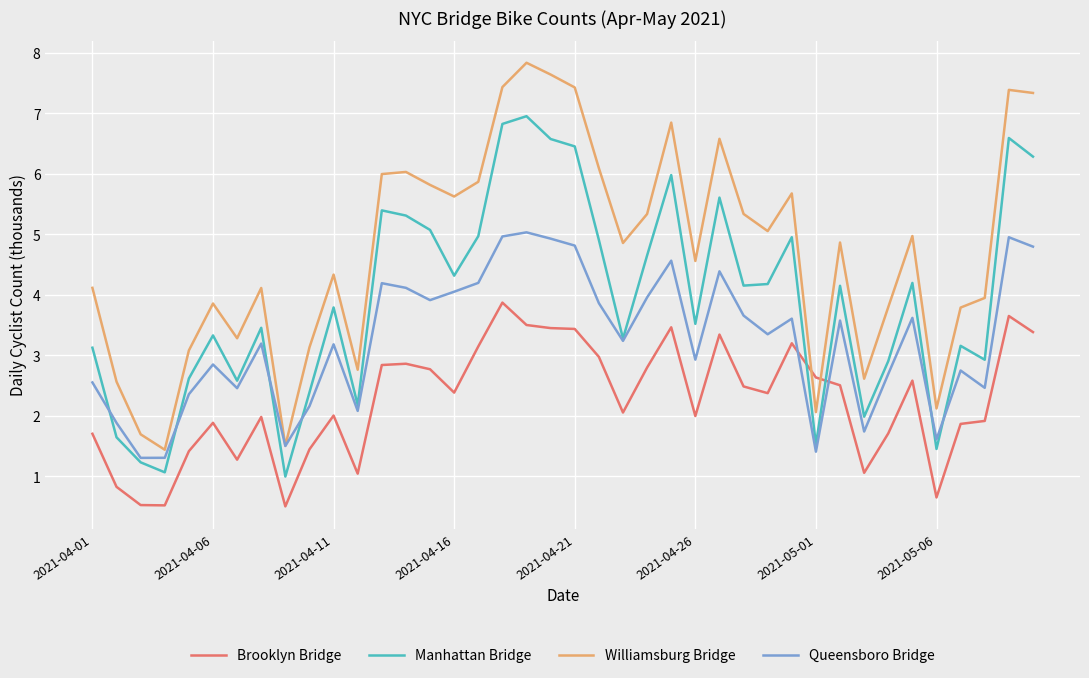

Rank the series by their average value, from highest to lowest.

Williamsburg Bridge, Manhattan Bridge, Queensboro Bridge, Brooklyn Bridge